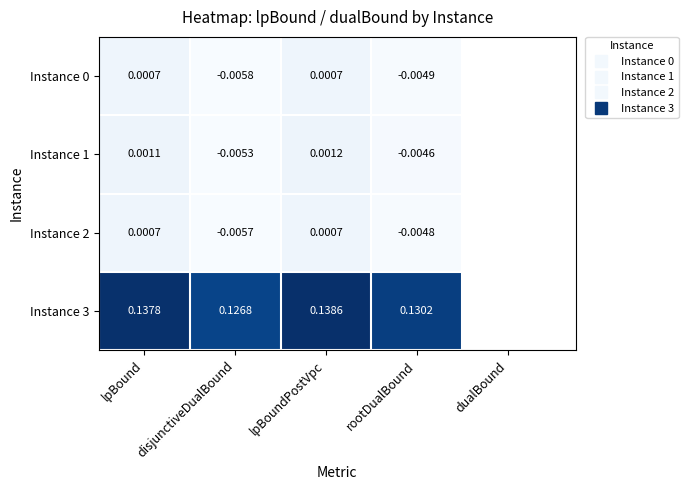

At which category does the chart reach its peak across all series?

lpBoundPostVpc